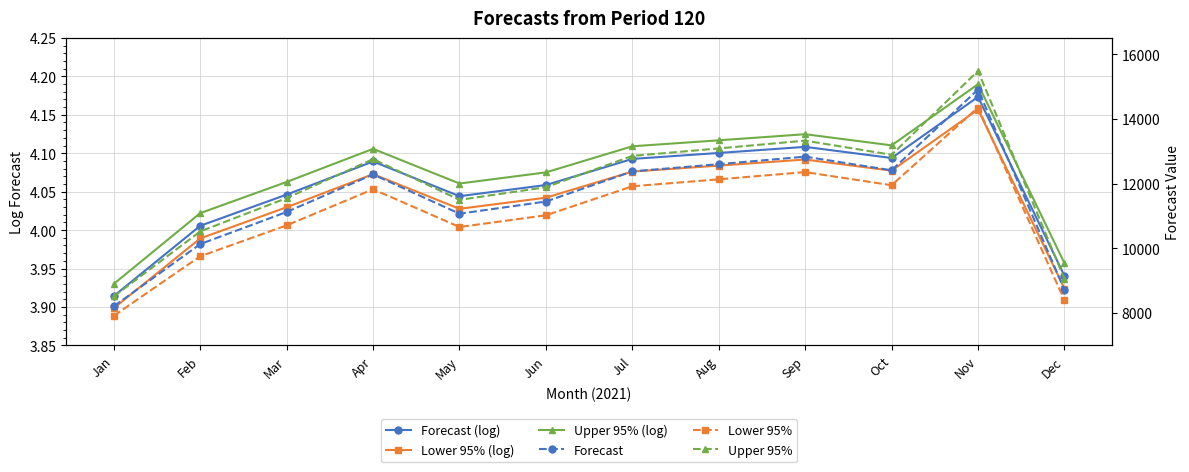

At which category is the sum across all series the highest?

Nov